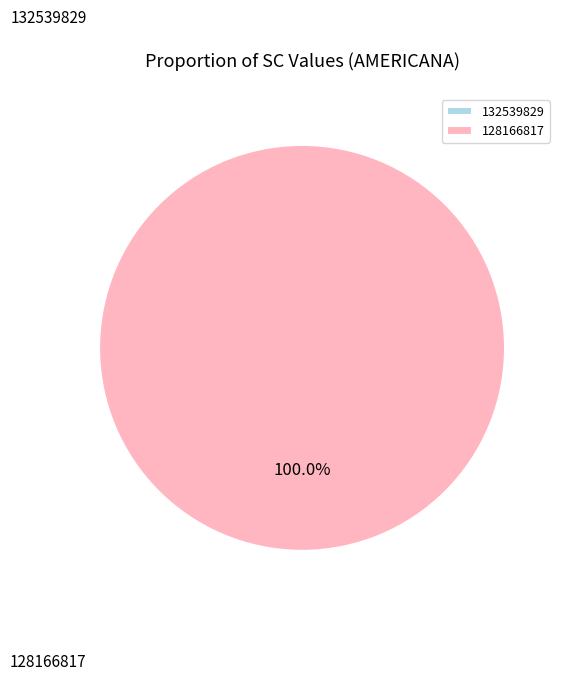

To the nearest percent, what percentage of the pie is 128166817?

100%